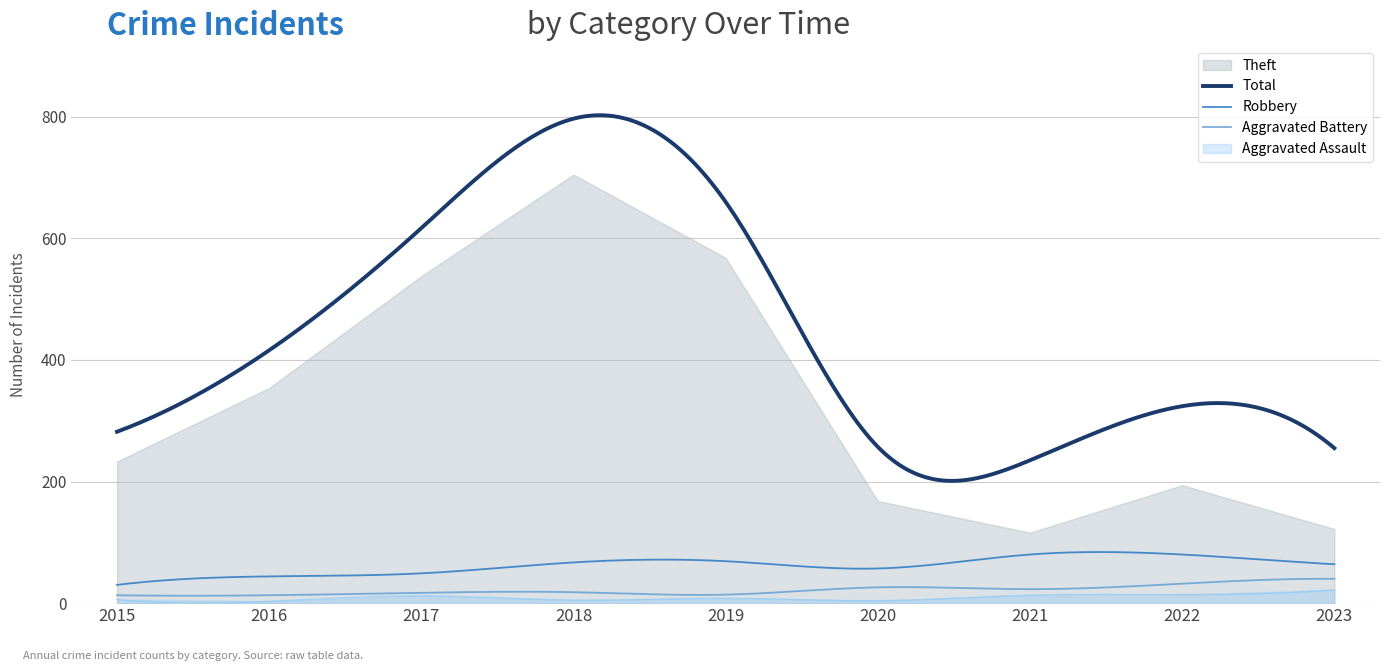

Which series changed the most between 2020 and 2022?

Total